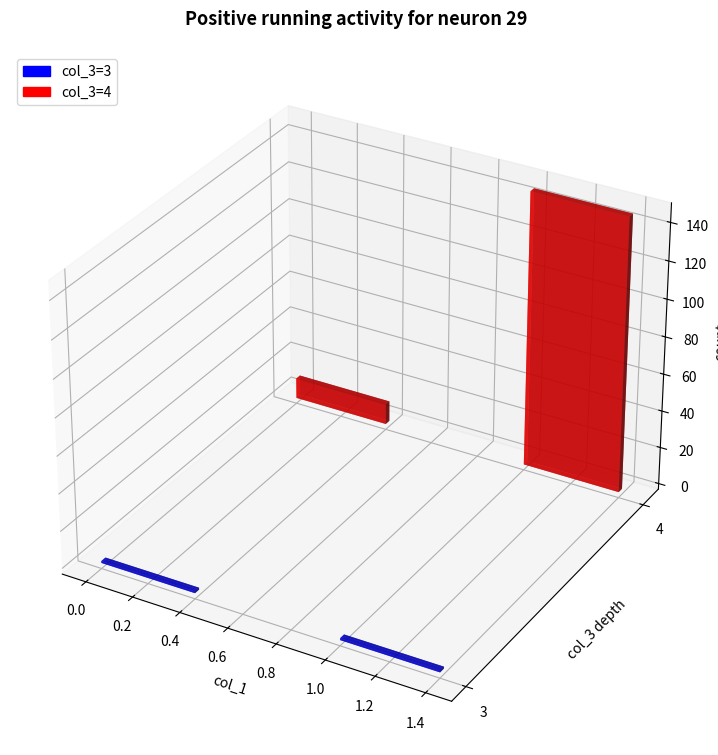

What is the sum of all col_3 values?

62.0